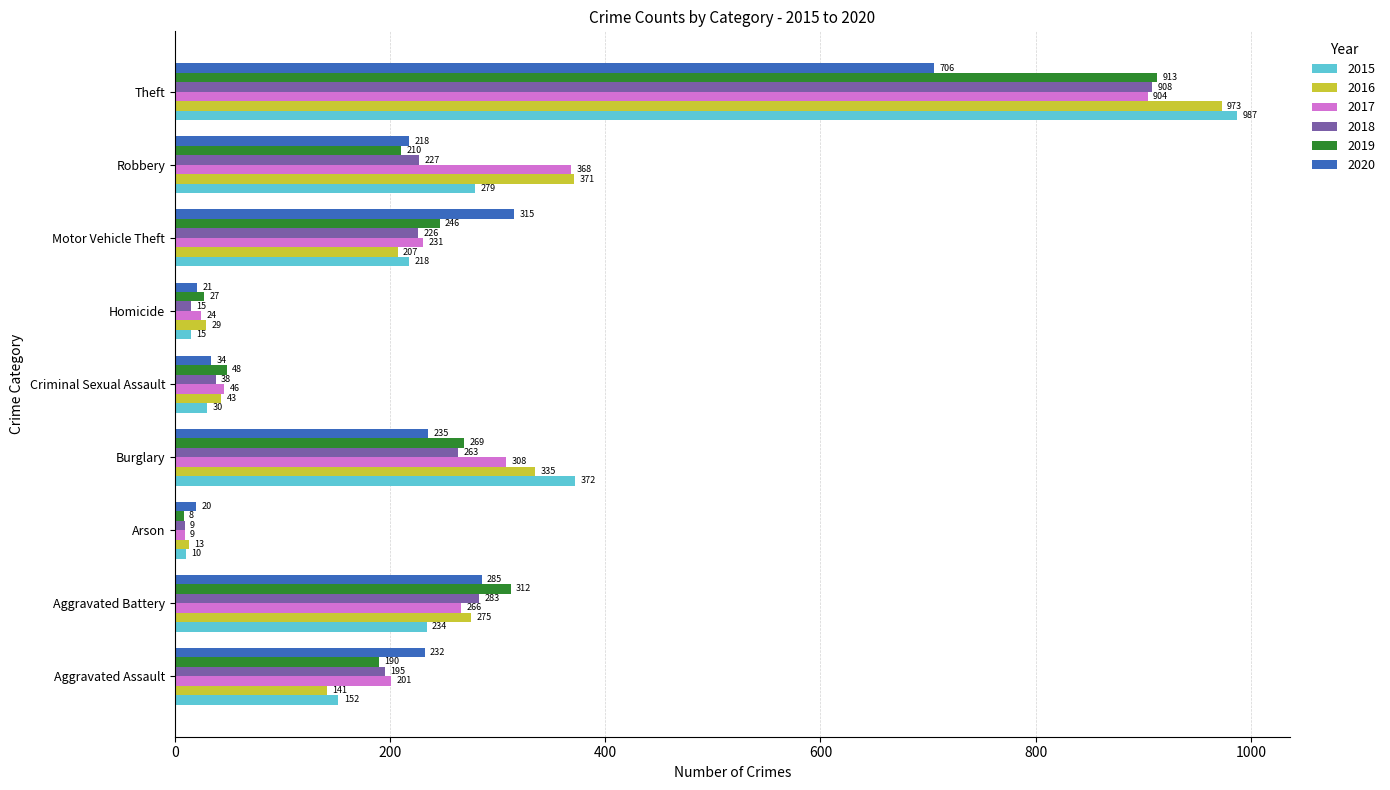

What are all the series names shown in the legend?

2015, 2016, 2017, 2018, 2019, 2020